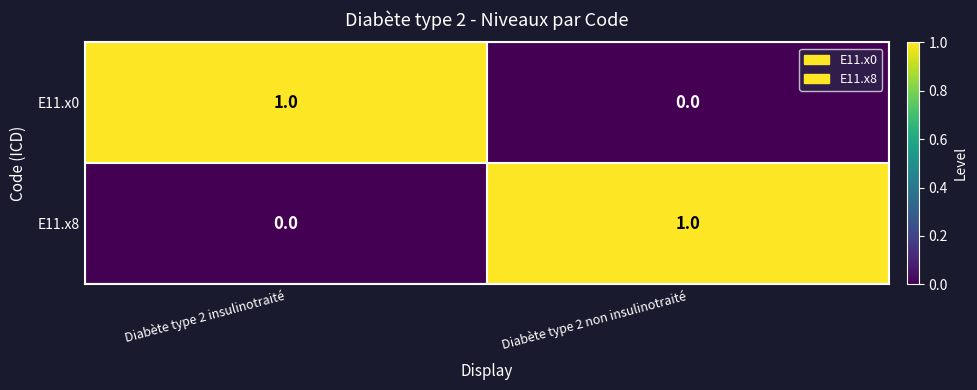

Which category has the highest value in the E11.x8 series?

Diabète type 2 non insulinotraité